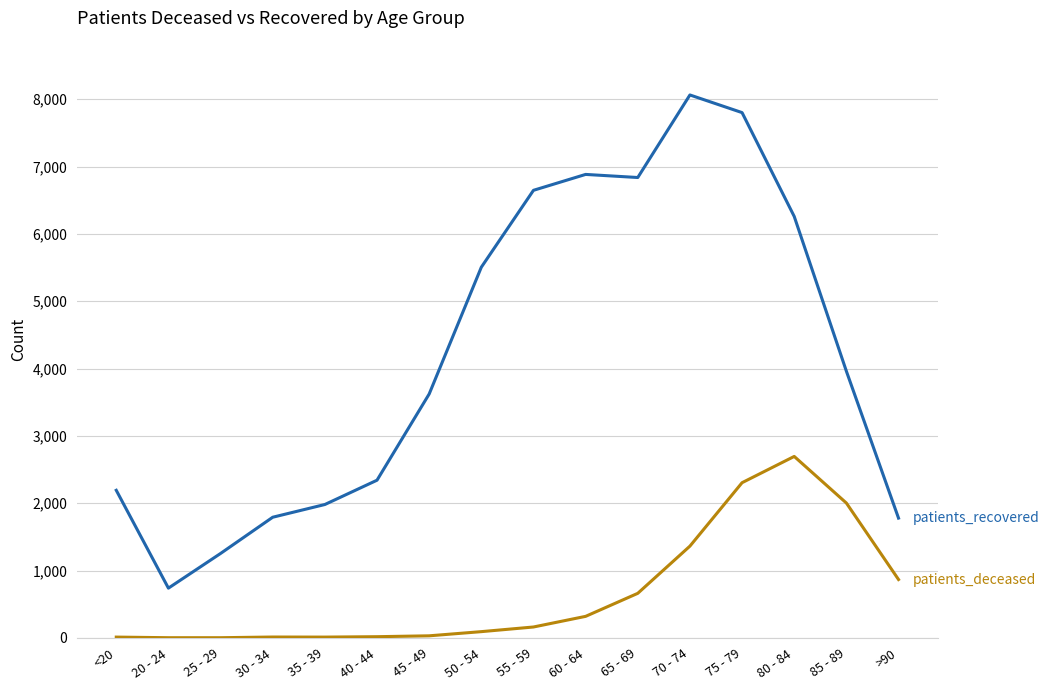

Which category has the highest value across all series?

70 - 74